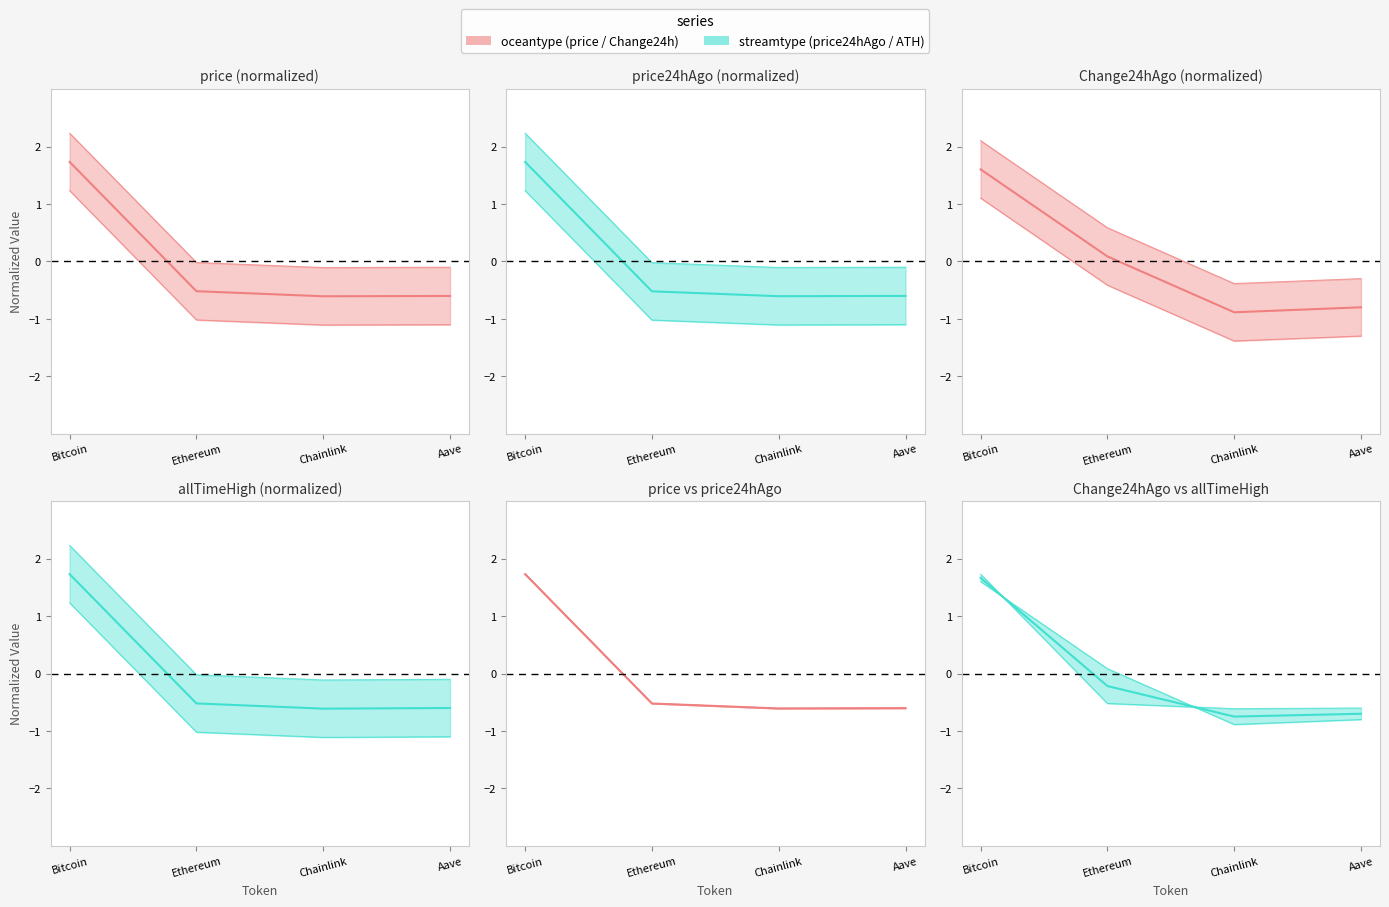

True or false: price has more than 0 points higher than both neighbors.

False